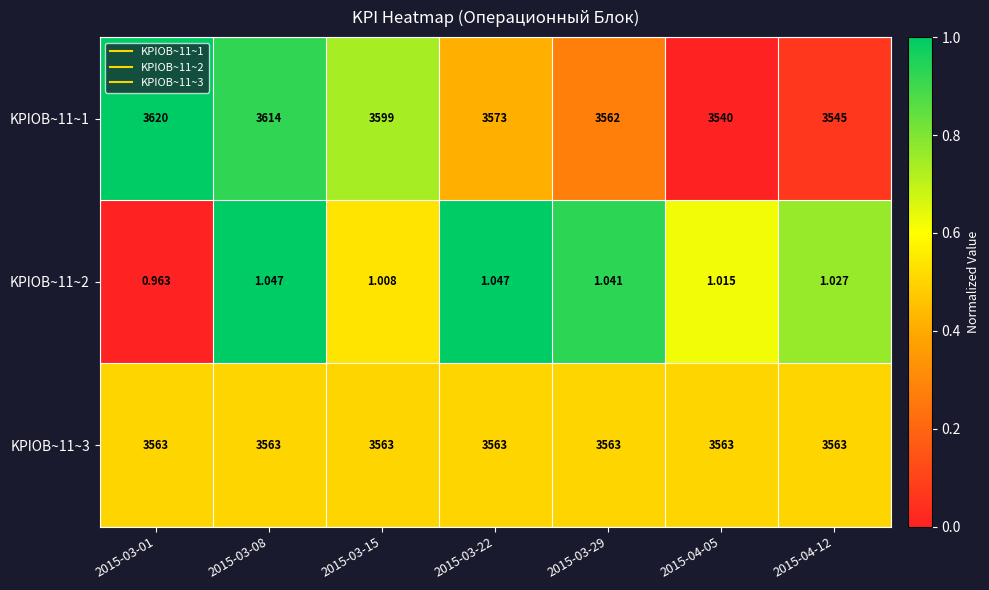

At which category is the sum across all series the highest?

2015-03-01